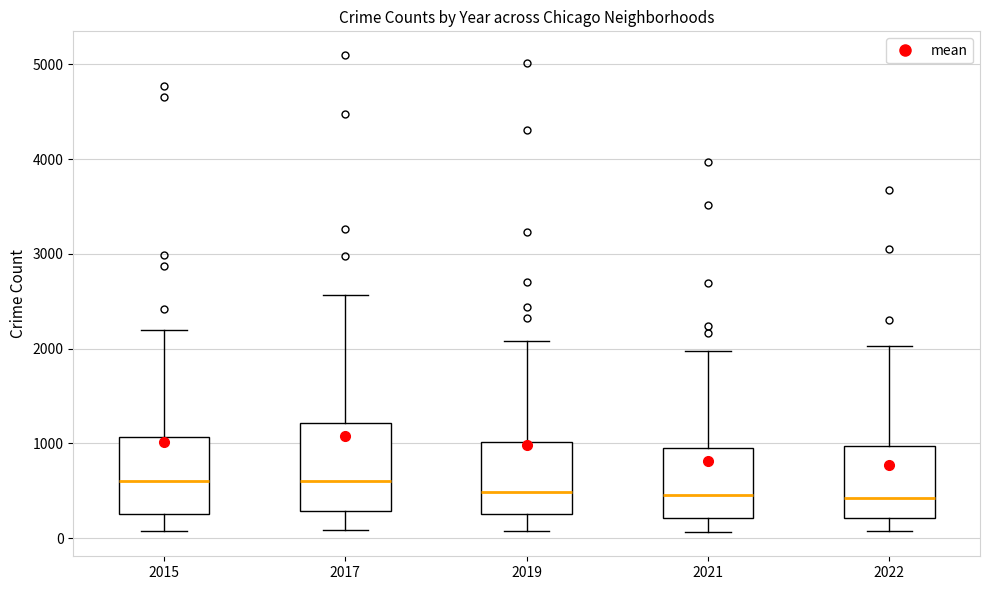

Reading left to right, read every box against the y-axis: the position of its median line, the range the box covers, and the ends of its whiskers. The values are not printed on the chart, so give them approximately, as read against the axis.

2015: median 600, box 300 to 1100, whiskers 100 to 2200
2017: median 600, box 300 to 1200, whiskers 100 to 2600
2019: median 500, box 300 to 1000, whiskers 100 to 2100
2021: median 500, box 200 to 1000, whiskers 100 to 2000
2022: median 400, box 200 to 1000, whiskers 100 to 2000